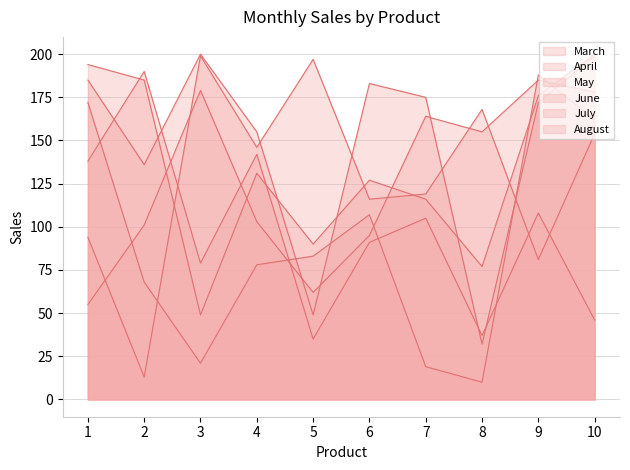

True or false: April and July intersect in this chart.

True